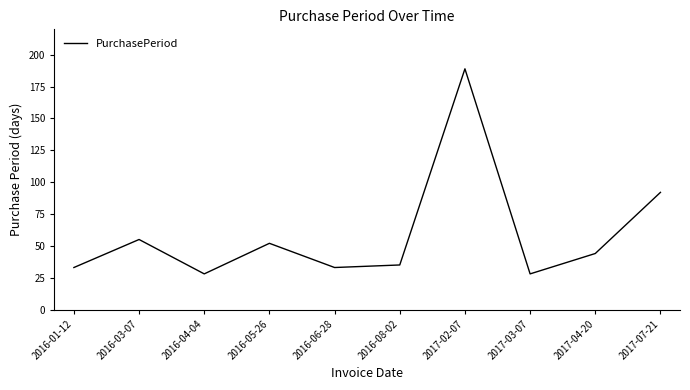

How many interior local valleys (lower than both neighbors) does the data have?

3